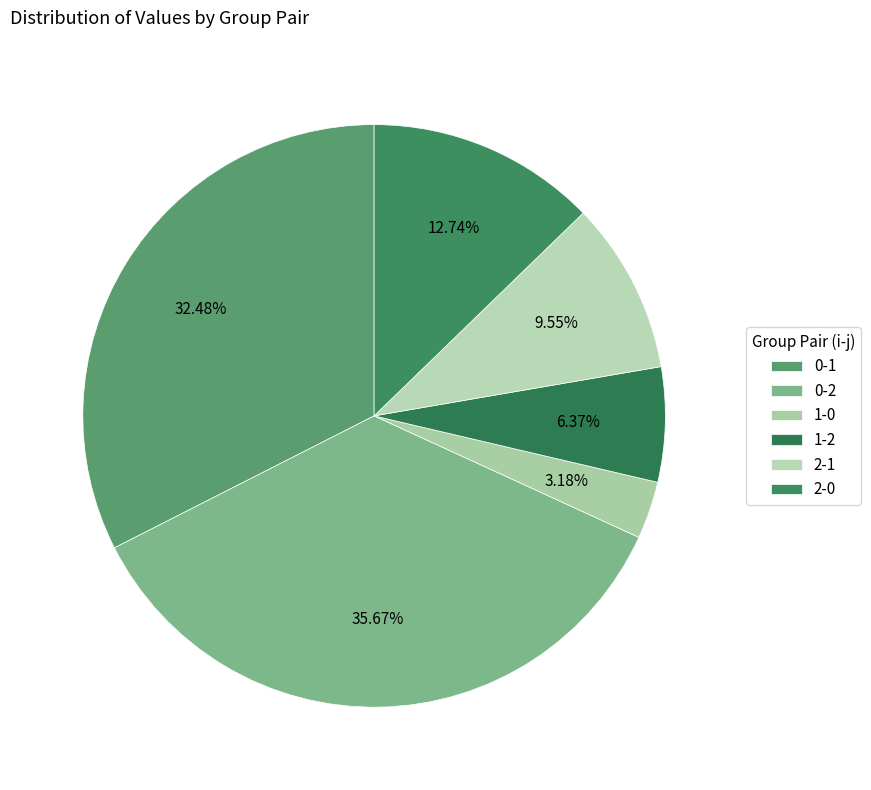

True or false: 2-0 accounts for 13% of the total.

True